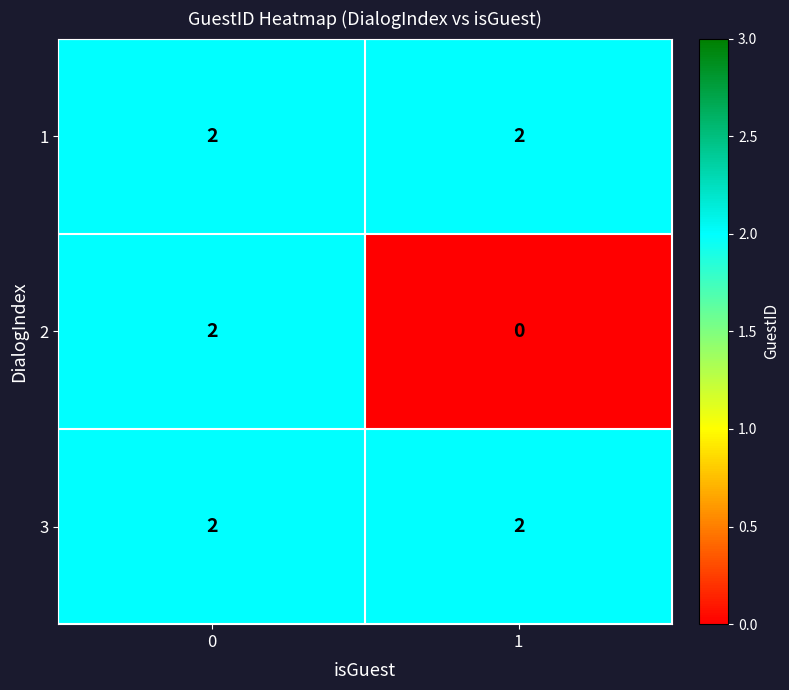

Which series has the widest spread of values?

2